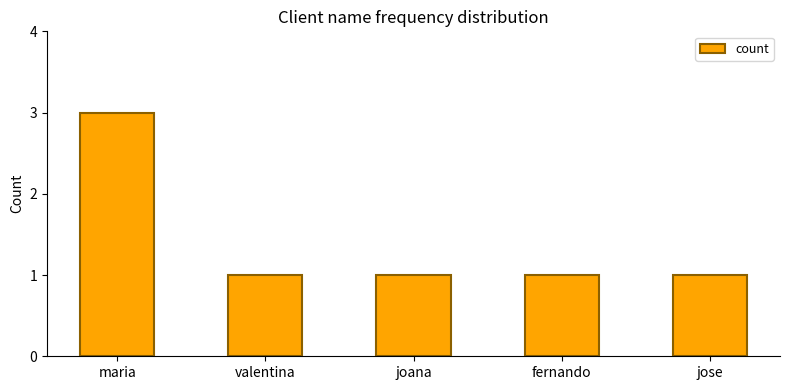

Approximately how many times larger is the value at fernando compared to joana?

1.0